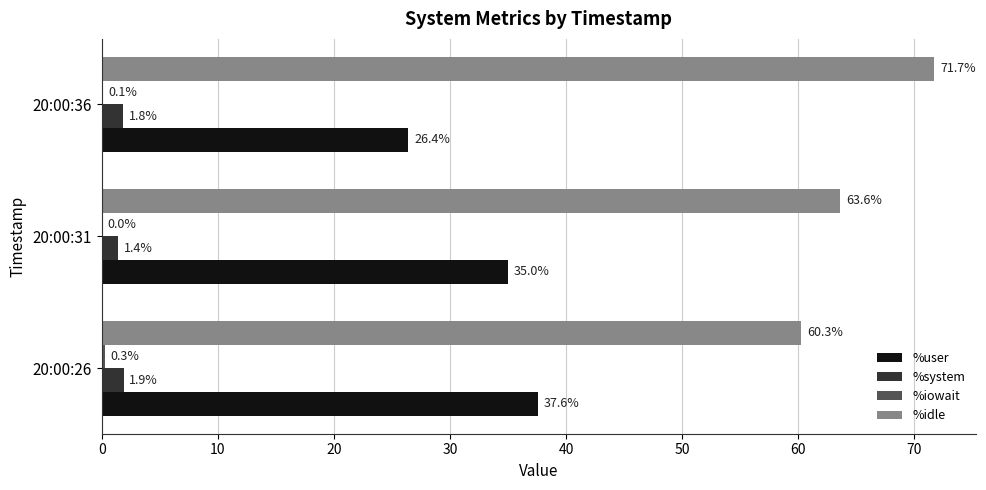

Which series changed the most between 20:00:26 and 20:00:31?

%idle